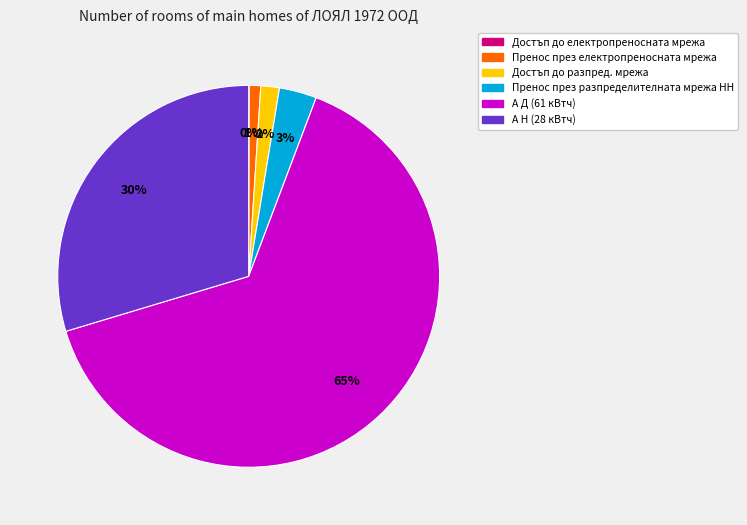

Is it true that Пренос през разпределителната мрежа НН is 3% of the pie?

True